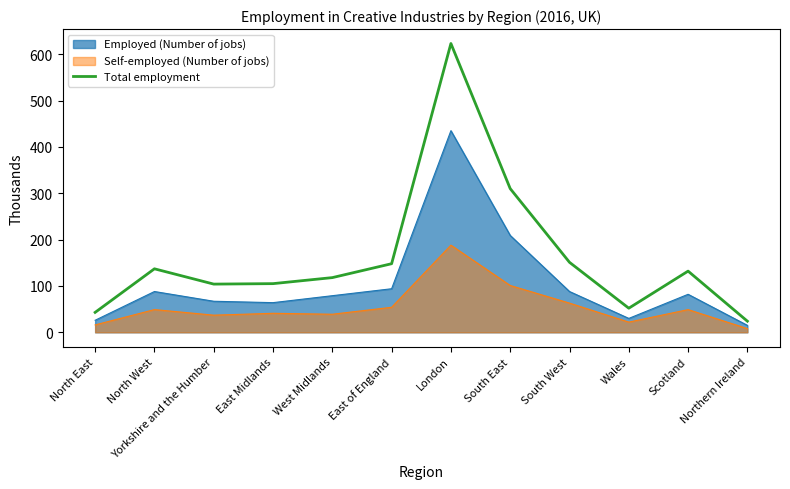

Rank the series by their maximum value, from highest to lowest.

Total employment, Employed (Number of jobs), Self-employed (Number of jobs)